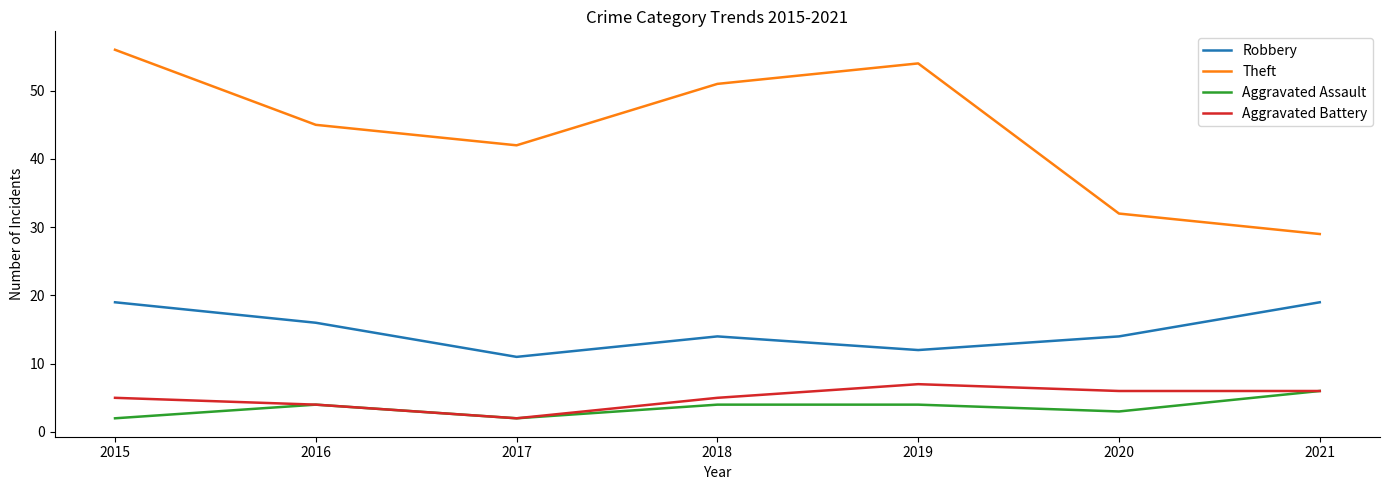

Is it true that Aggravated Assault equals 1 at 2019?

False